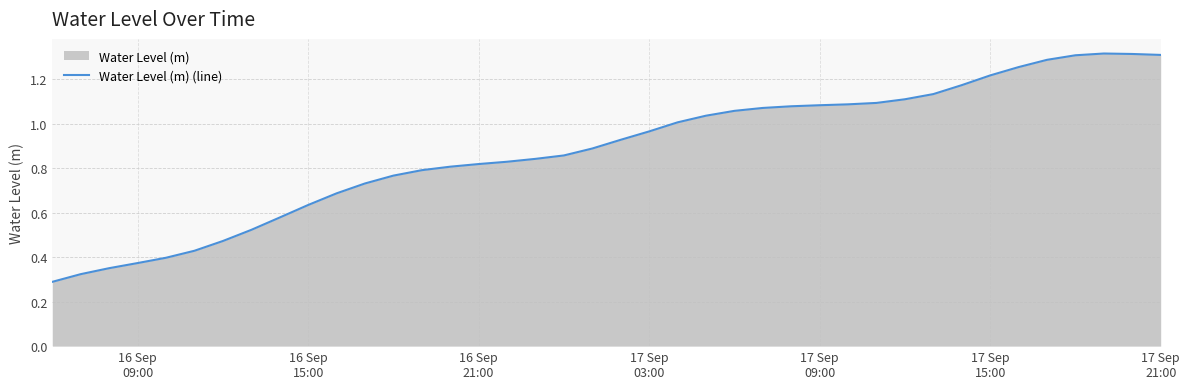

How many lines are shown in the chart?

1